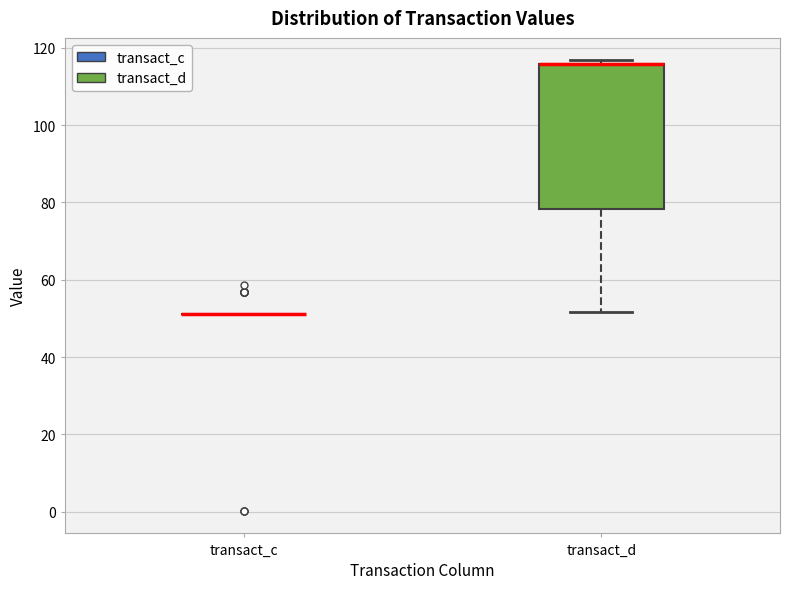

Reading left to right, read every box against the y-axis: the position of its median line, the range the box covers, and the ends of its whiskers. The values are not printed on the chart, so give them approximately, as read against the axis.

transact_c: box collapsed to a line at 52, whiskers 52 to 52
transact_d: median 116 (drawn on the box's upper edge), box 78 to 116, whiskers 52 to 116 (just above the box's upper edge)